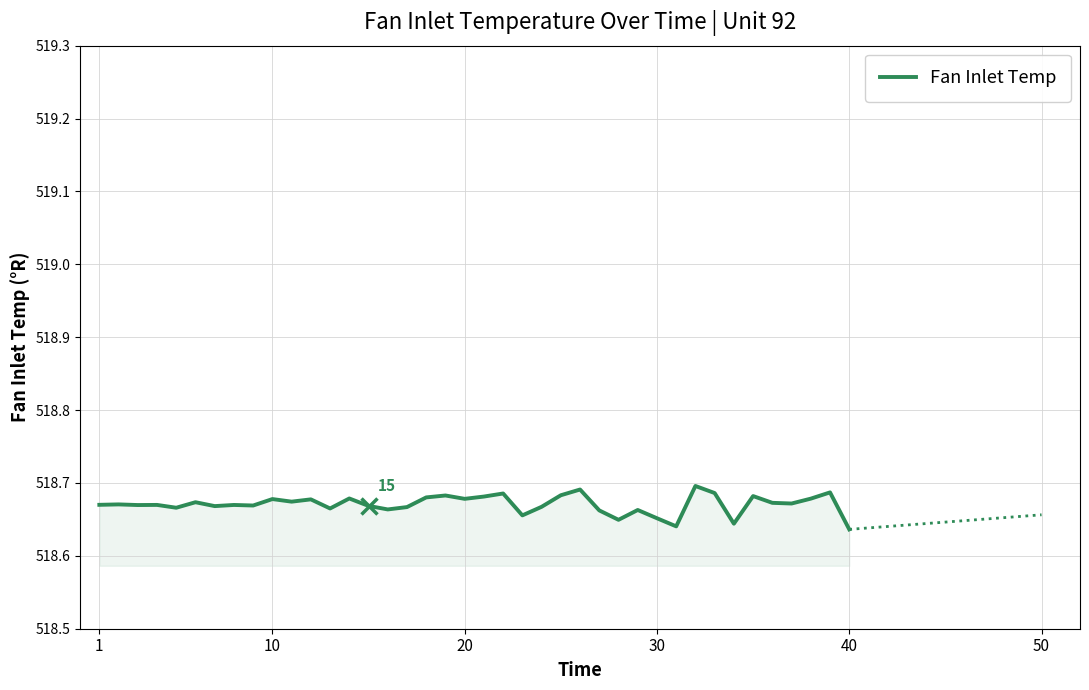

What is the greatest value displayed?

518.7